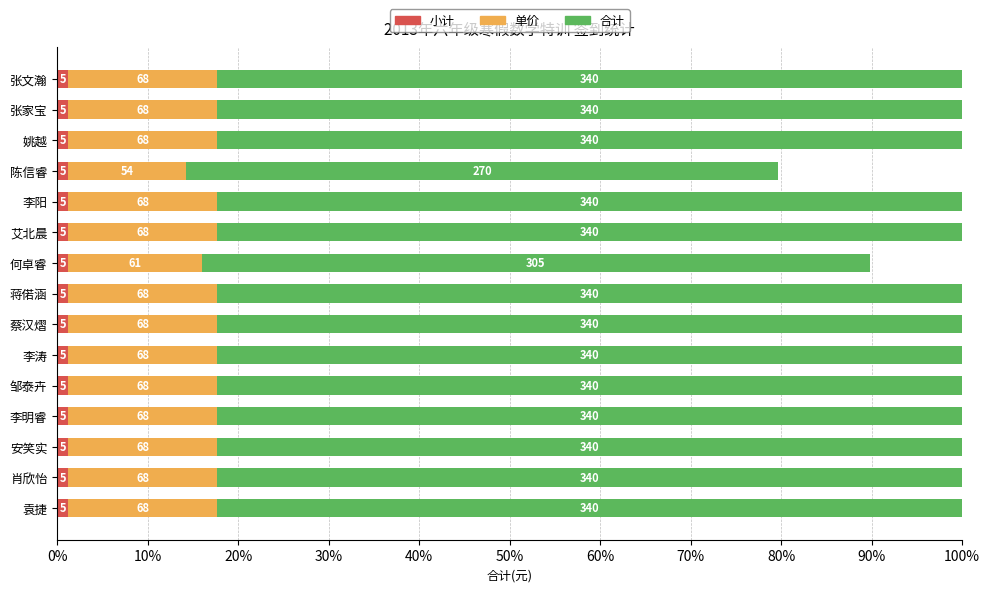

Rank the series by their average value, from highest to lowest.

合计, 单价, 小计